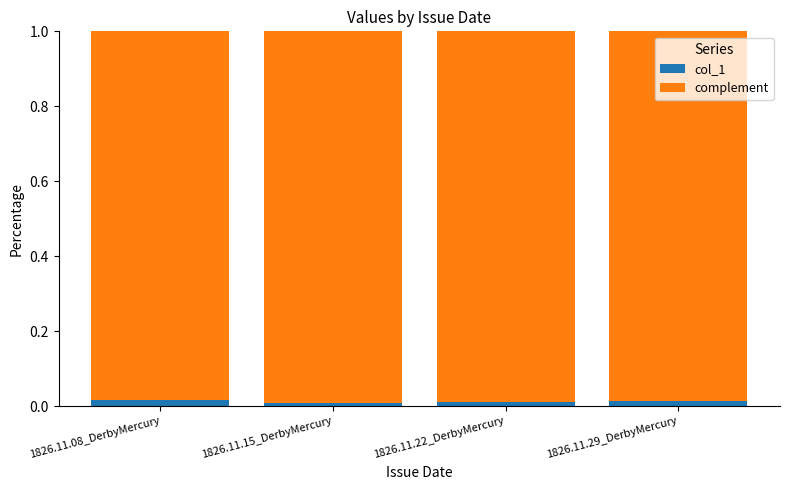

The value of col_1 at 1826.11.29_DerbyMercury is 0.0. True or false?

True